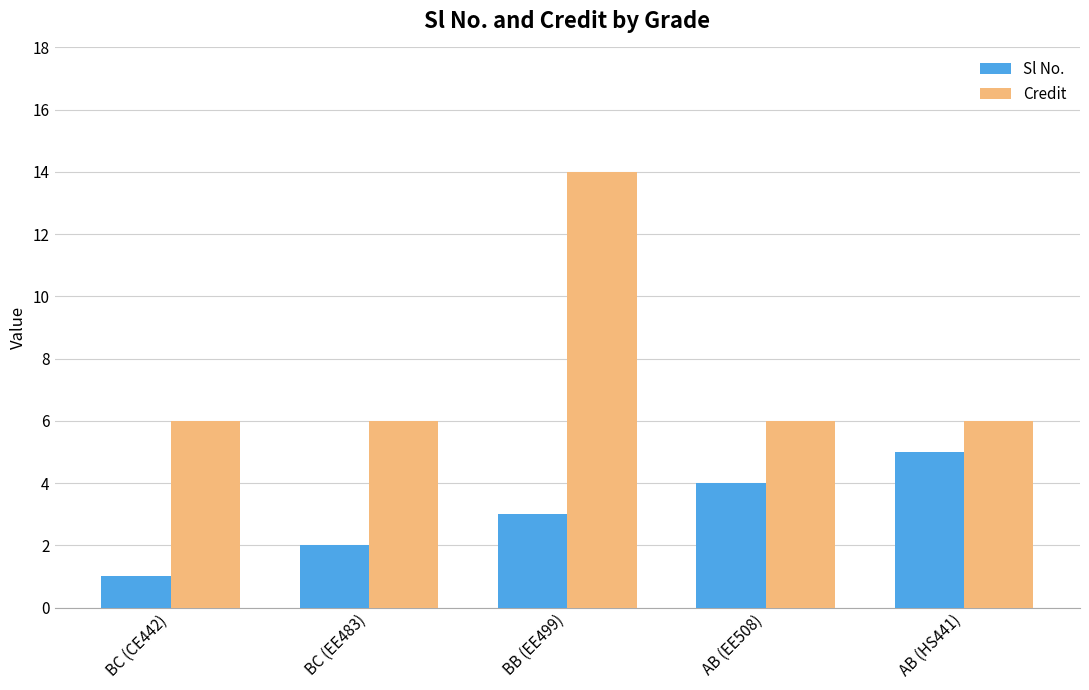

What is the total value across all series at BB (EE499)?

17